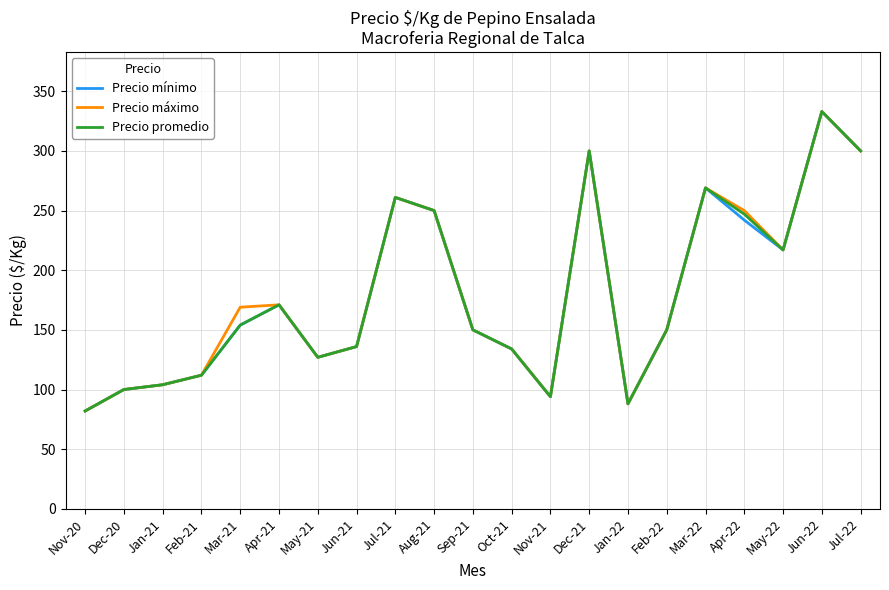

Which category has the highest value in the Precio promedio series?

Jun-22